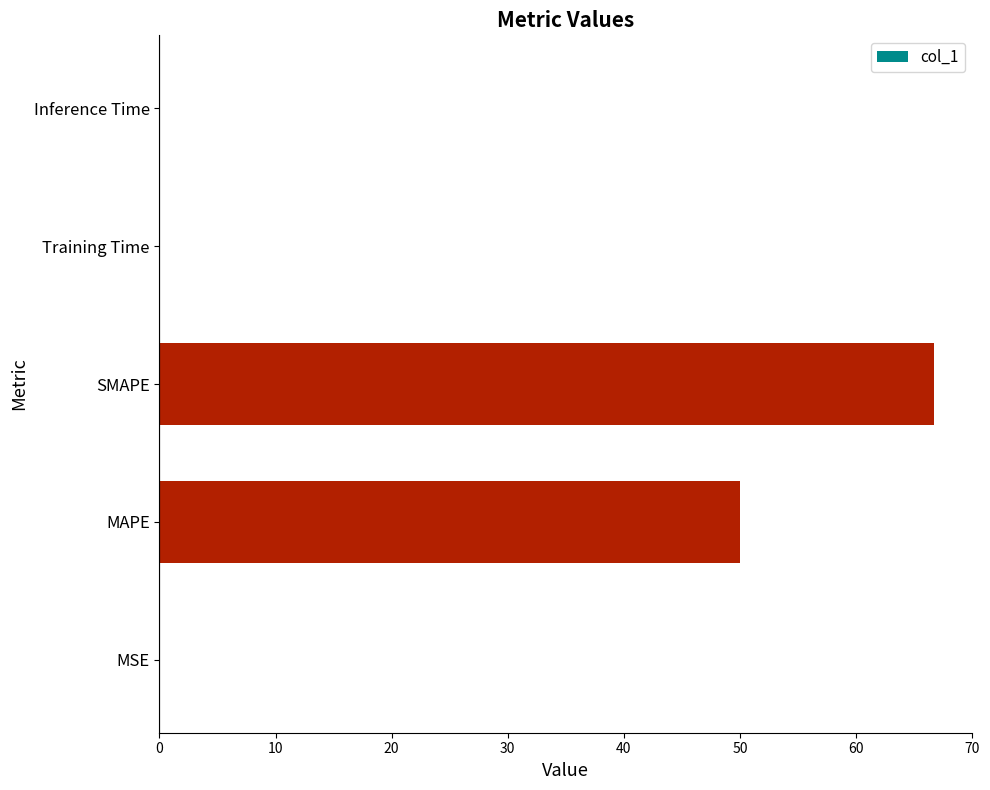

Where is the data nearest to the value 33?

MAPE